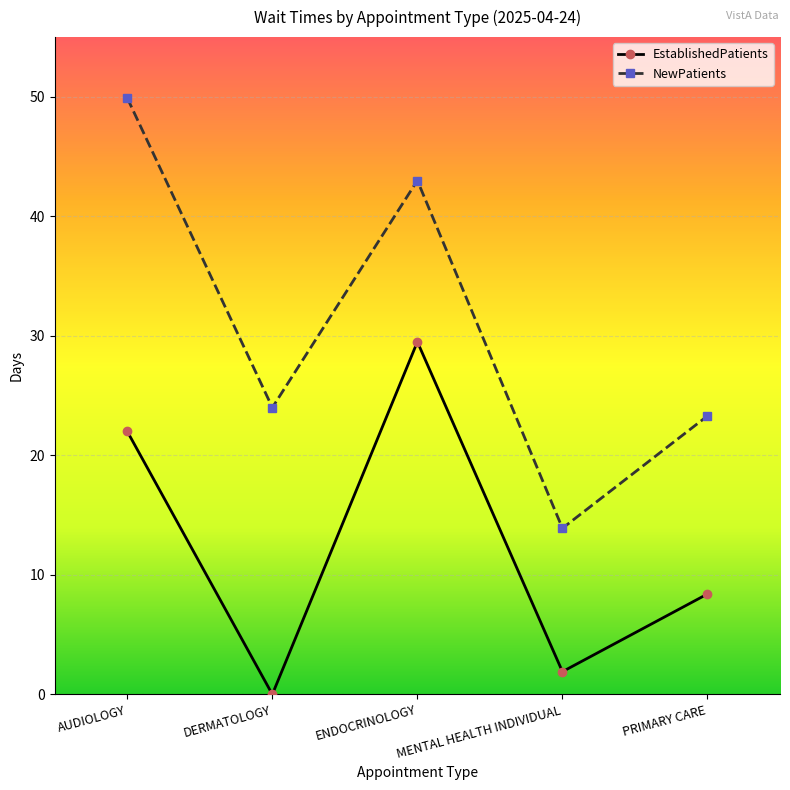

True or false: NewPatients and EstablishedPatients intersect in this chart.

False